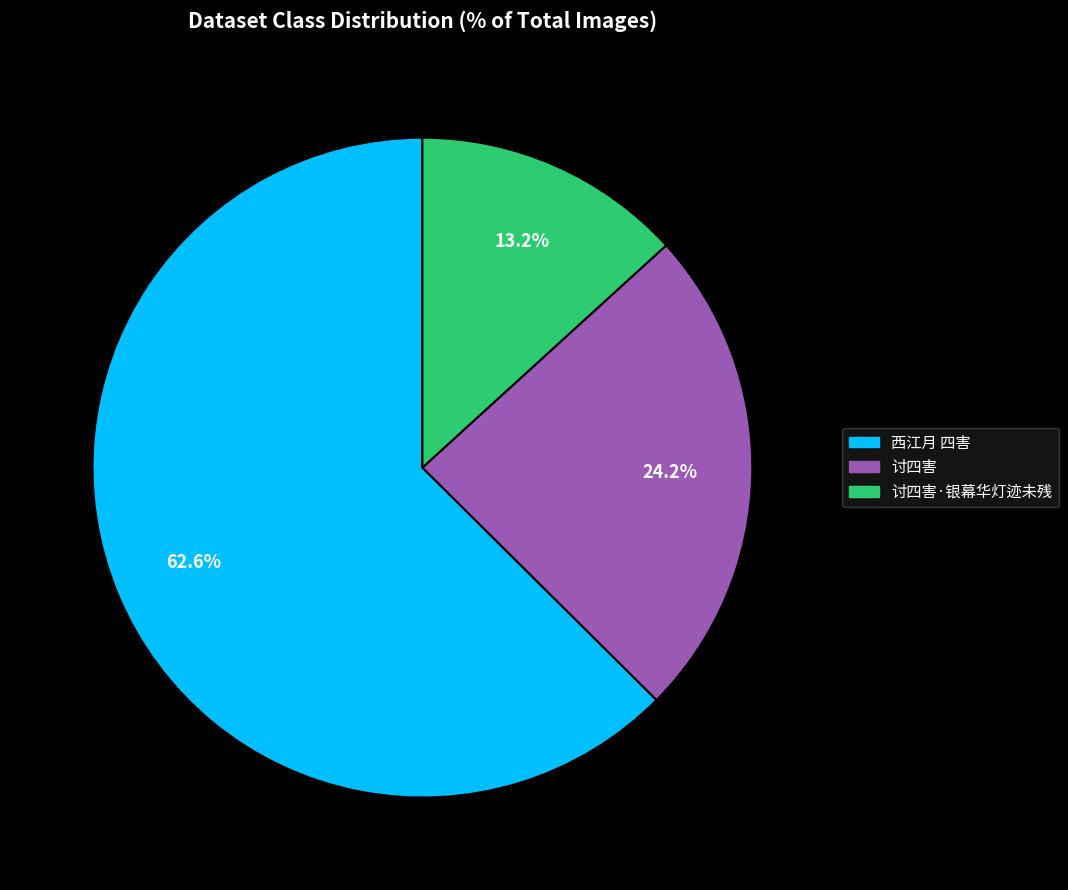

Is there a majority slice in this chart?

Yes